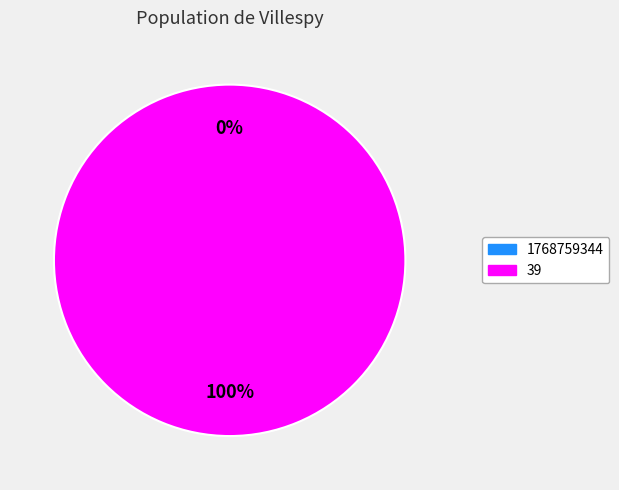

Is there a majority slice in this chart?

Yes